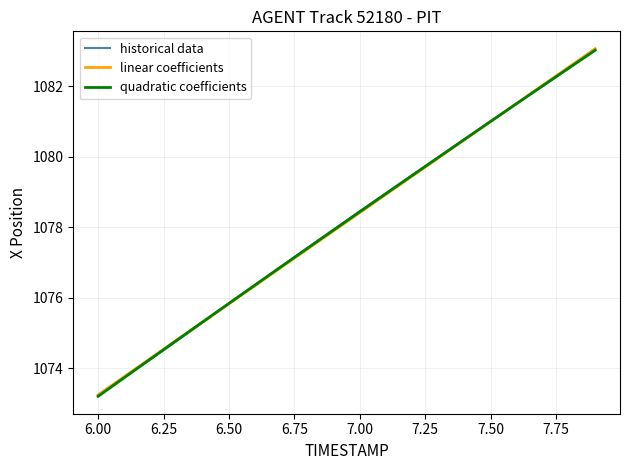

What is the highest value of the linear coefficients series?

1083.1